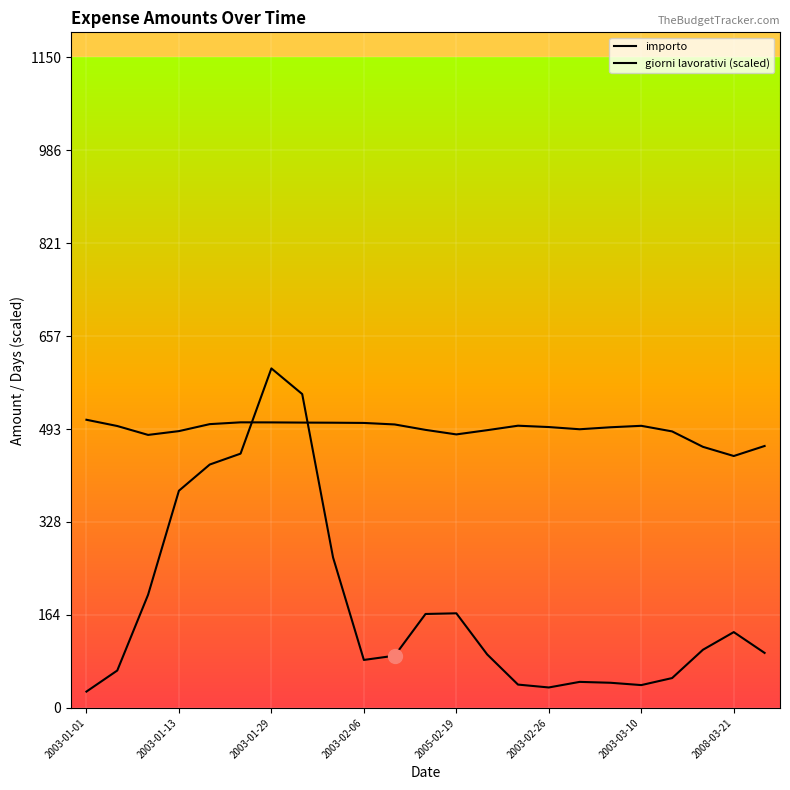

What is the difference between the maximum and minimum values in the importo series?

571.6